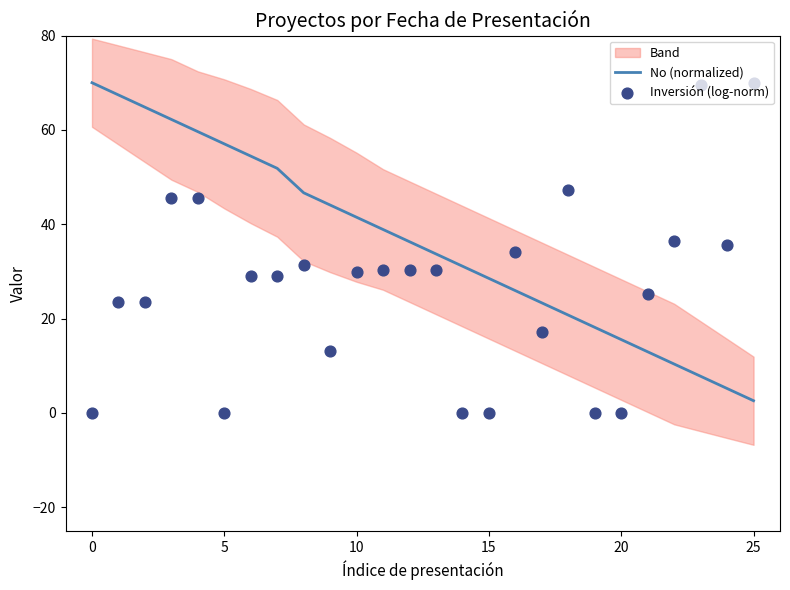

Which series has the largest total across all categories?

No (normalized)